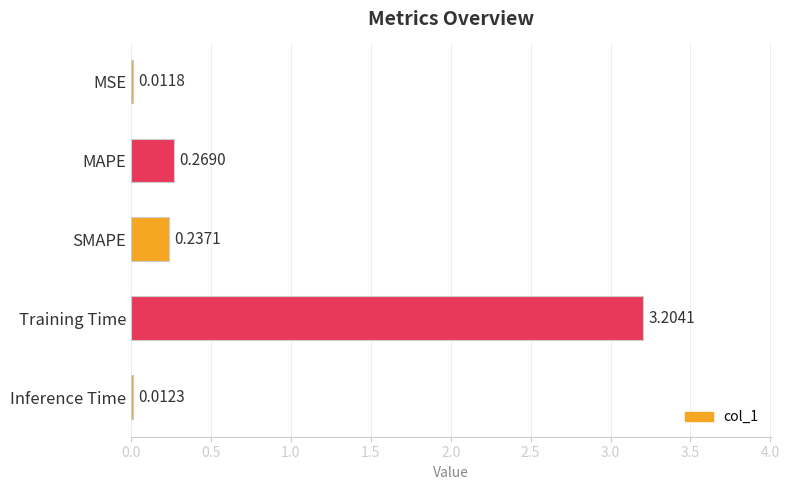

What is the change in value from MAPE to Training Time?

+2.9